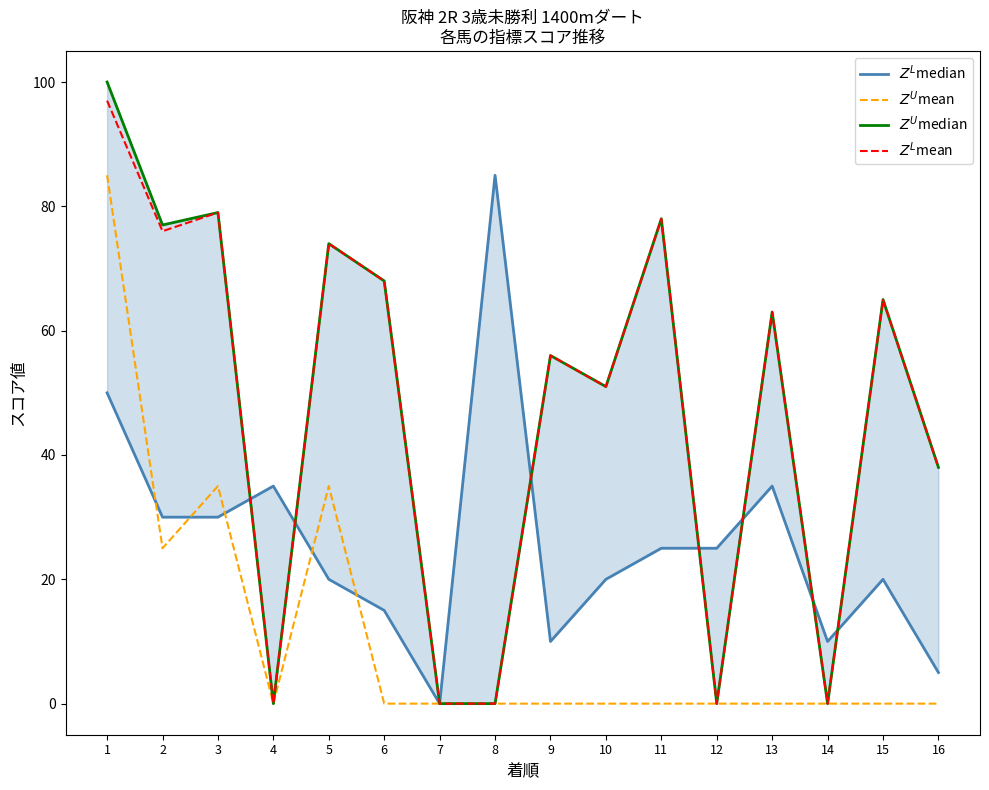

What are all the series names shown in the legend?

$Z^L$median, $Z^U$mean, $Z^U$median, $Z^L$mean